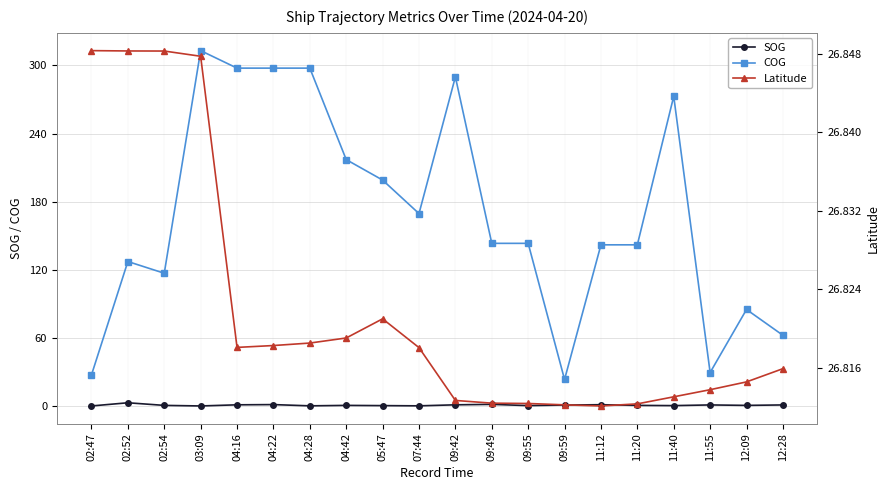

How many interior local peaks does the COG series have?

5